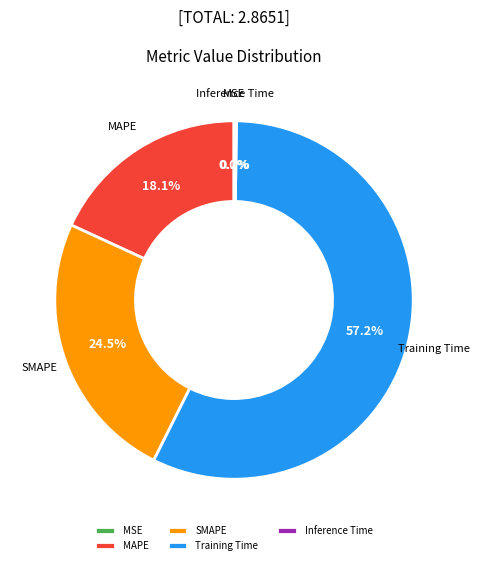

What portion of the pie excludes SMAPE?

75.5%